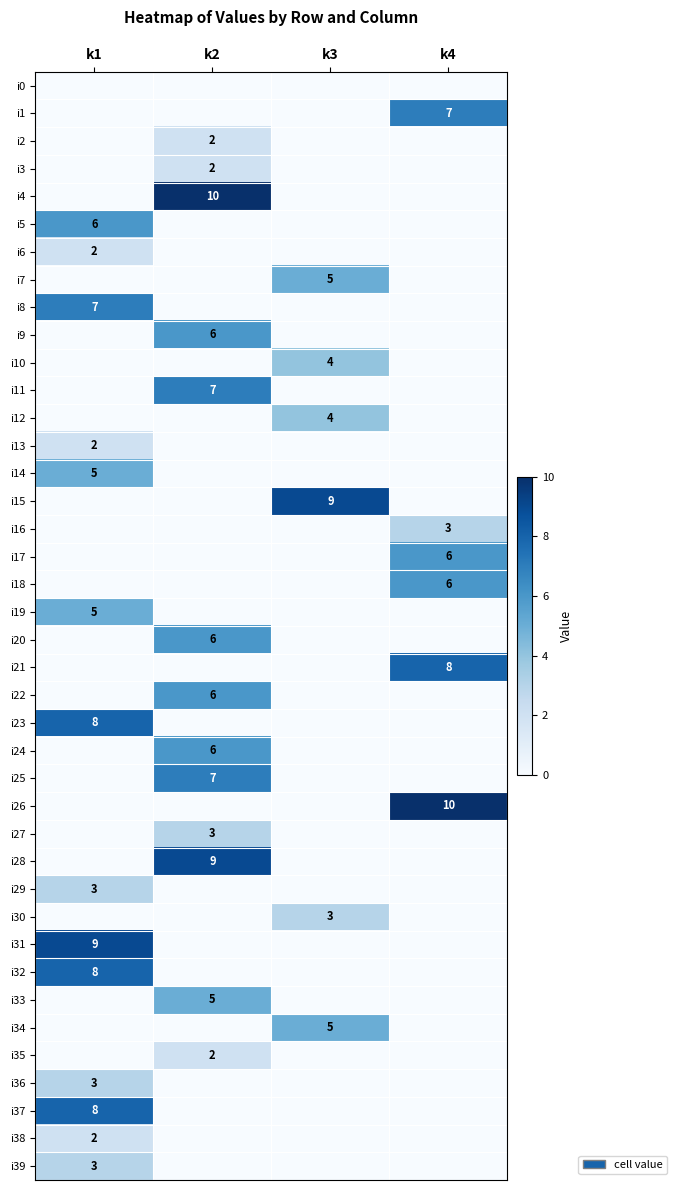

Is it true that i11 equals 7 at k2?

True